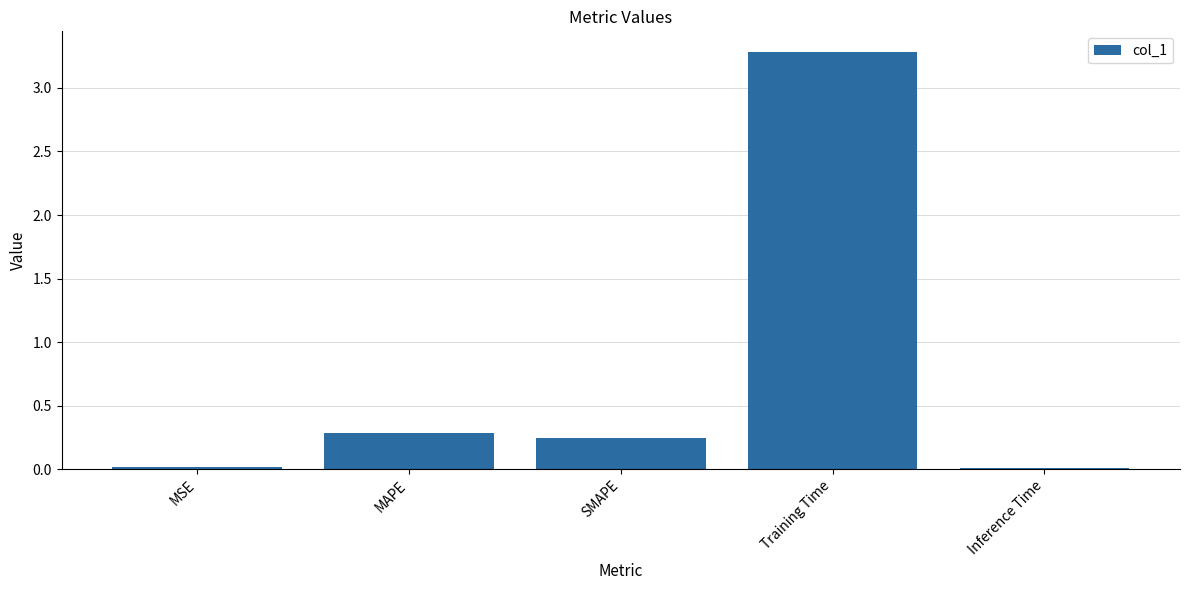

The value at Training Time is 1.1. True or false?

False